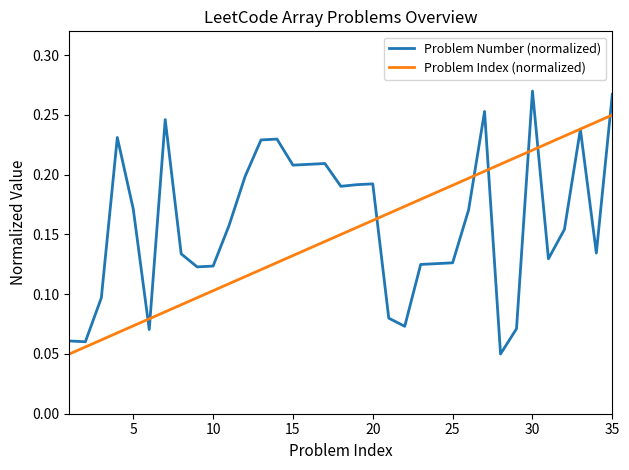

Rank the series by their maximum value, from lowest to highest.

Problem Index (normalized), Problem Number (normalized)